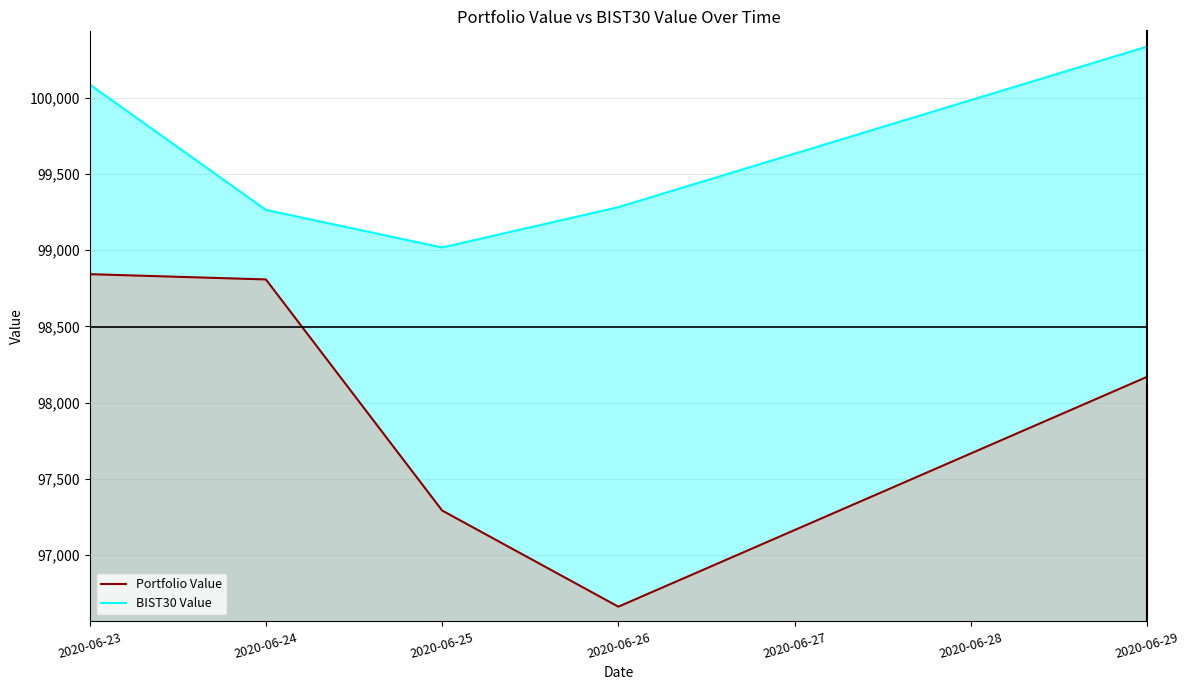

Where does the BIST30 Value series first go above 99282?

2020-06-23